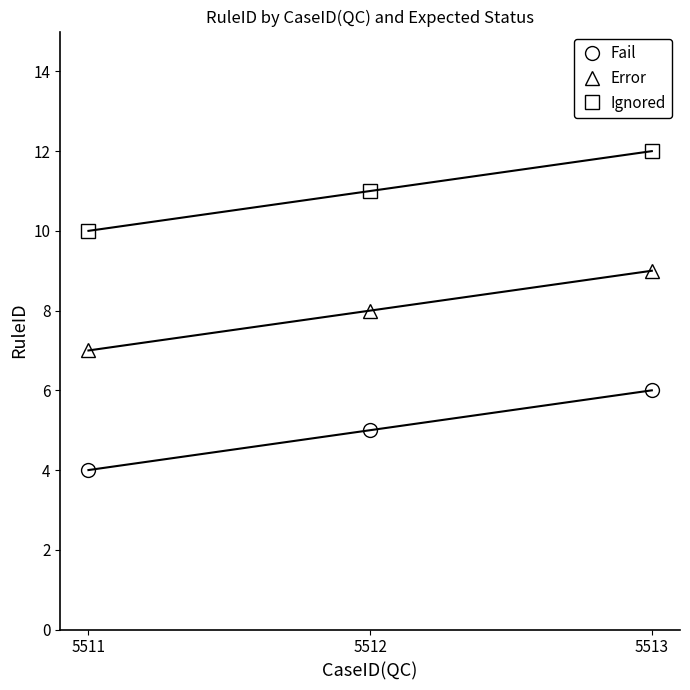

Which series has the largest total across all categories?

Ignored